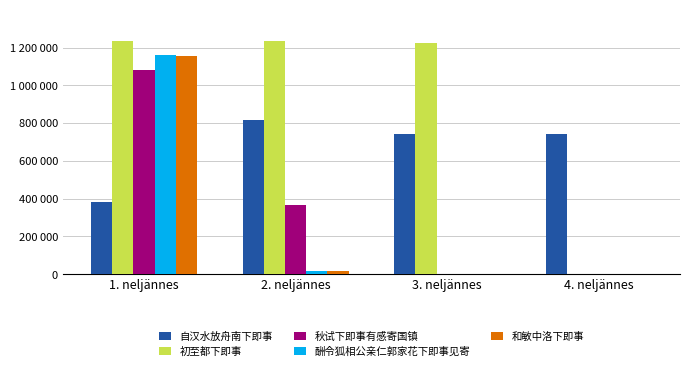

Which category has the highest value in the 和敏中洛下即事 series?

1. neljännes